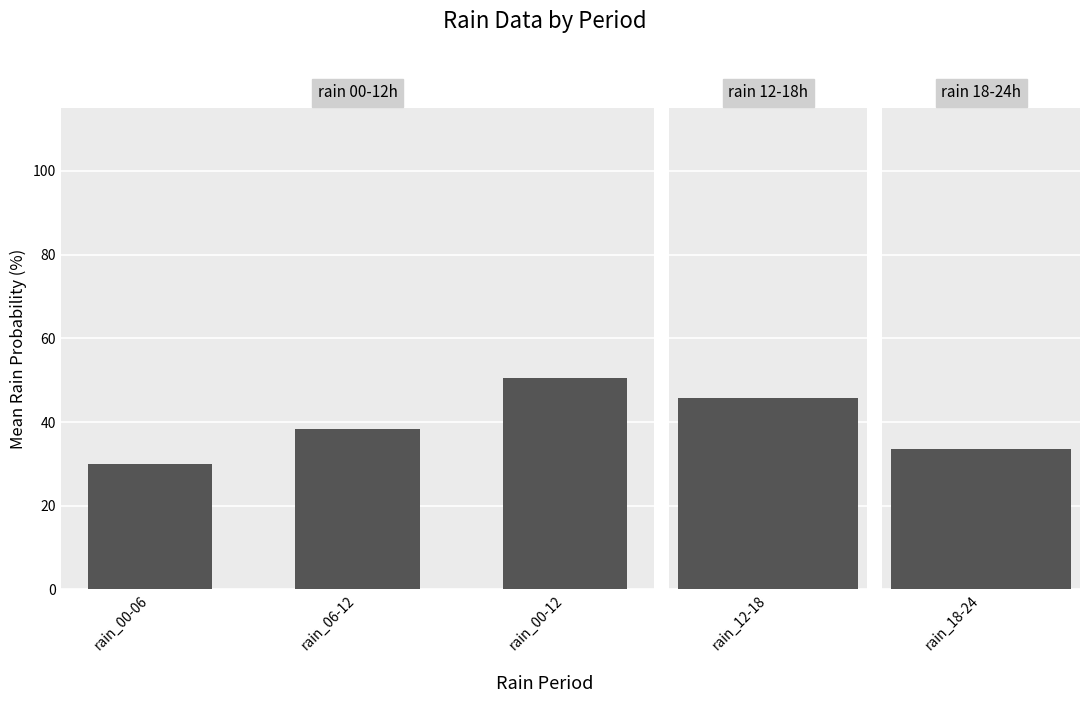

Which category has the lowest value across all series?

rain_00-06